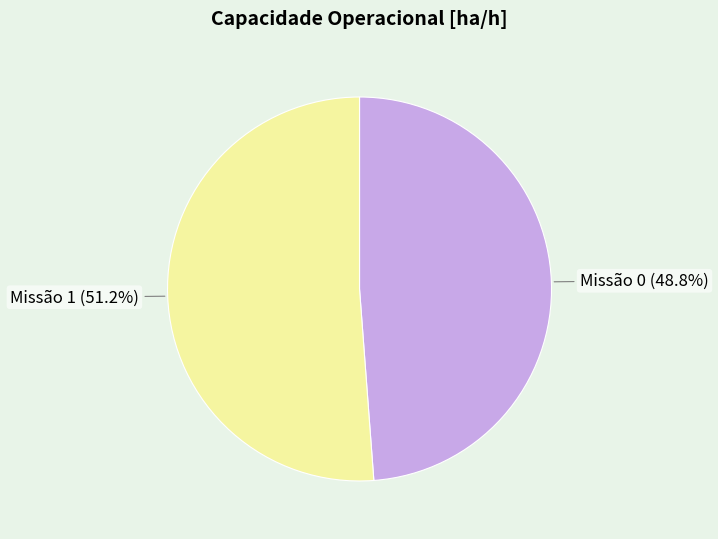

What percentage do Missão 0 (48.8%) and Missão 1 (51.2%) together represent?

100.0%